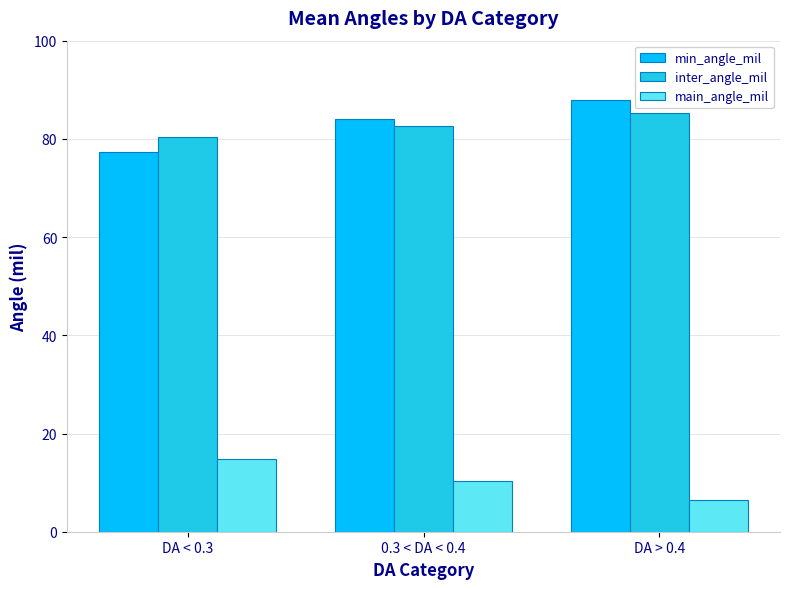

What is the difference between the inter_angle_mil values at DA < 0.3 and 0.3 < DA < 0.4?

2.3